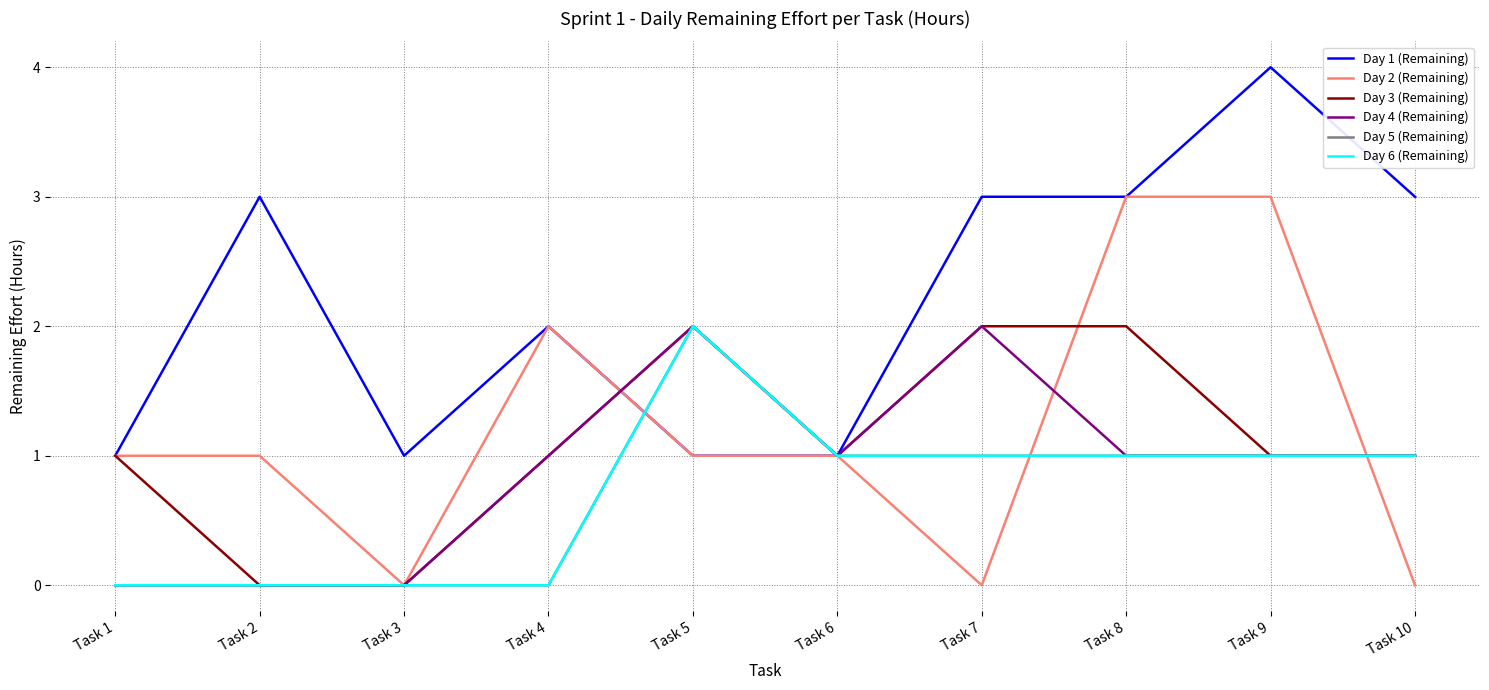

Reading right to left, list all the values displayed in this chart.

Day 1 (Remaining): 3	4	3	3	1	1	2	1	3	1
Day 2 (Remaining): 0	3	3	0	1	1	2	0	1	1
Day 3 (Remaining): 1	1	2	2	1	2	1	0	0	1
Day 4 (Remaining): 1	1	1	2	1	2	1	0	0	0
Day 5 (Remaining): 1	1	1	1	1	2	0	0	0	0
Day 6 (Remaining): 1	1	1	1	1	2	0	0	0	0